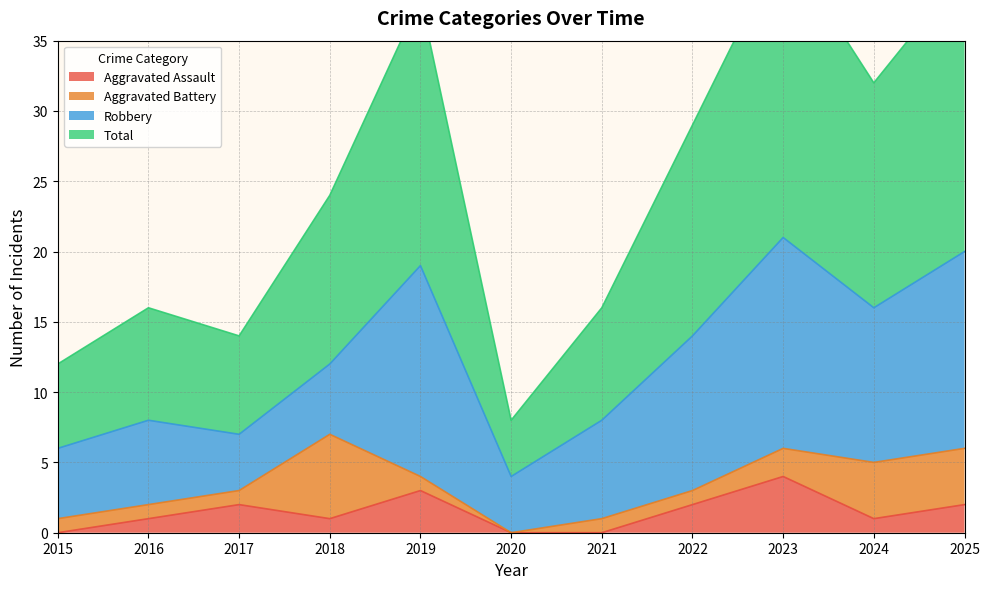

Reading left to right, extract all data points from this chart.

Aggravated Assault: 2015=0	2016=1	2017=2	2018=1	2019=3	2020=0	2021=0	2022=2	2023=4	2024=1	2025=2
Total: 2015=12	2016=16	2017=14	2018=24	2019=38	2020=8	2021=16	2022=29	2023=42	2024=32	2025=40